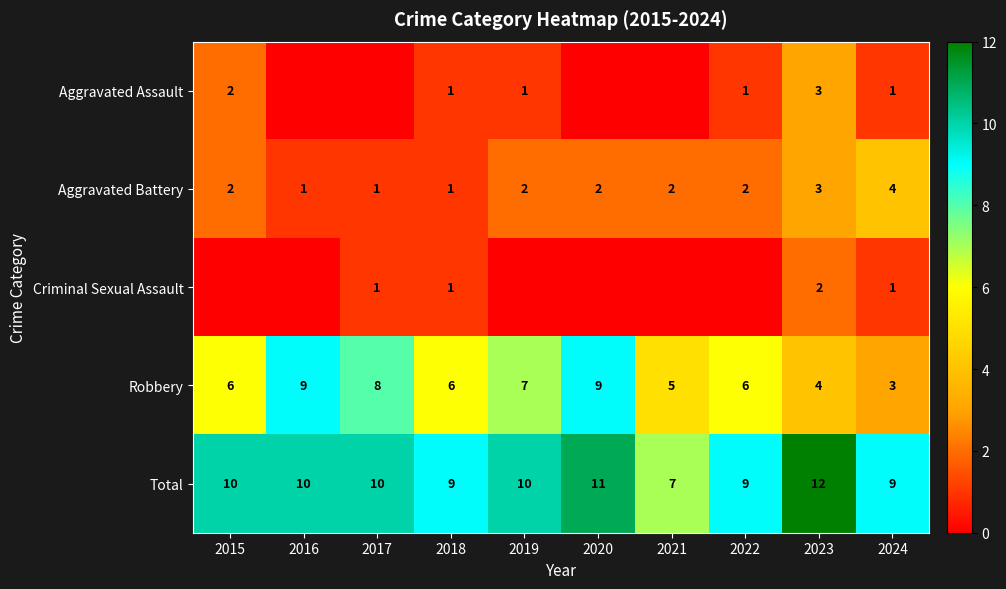

How many categories are shown in the chart?

10